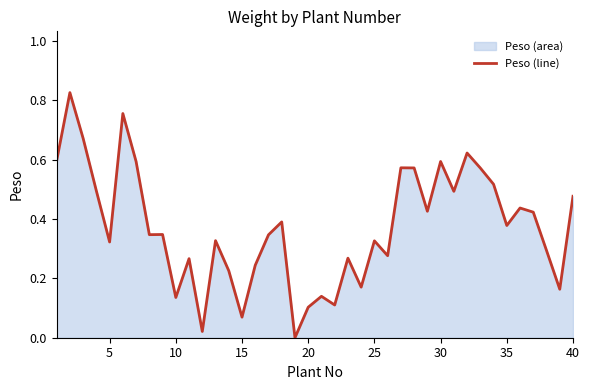

Between 35 and 20, which is larger?

35